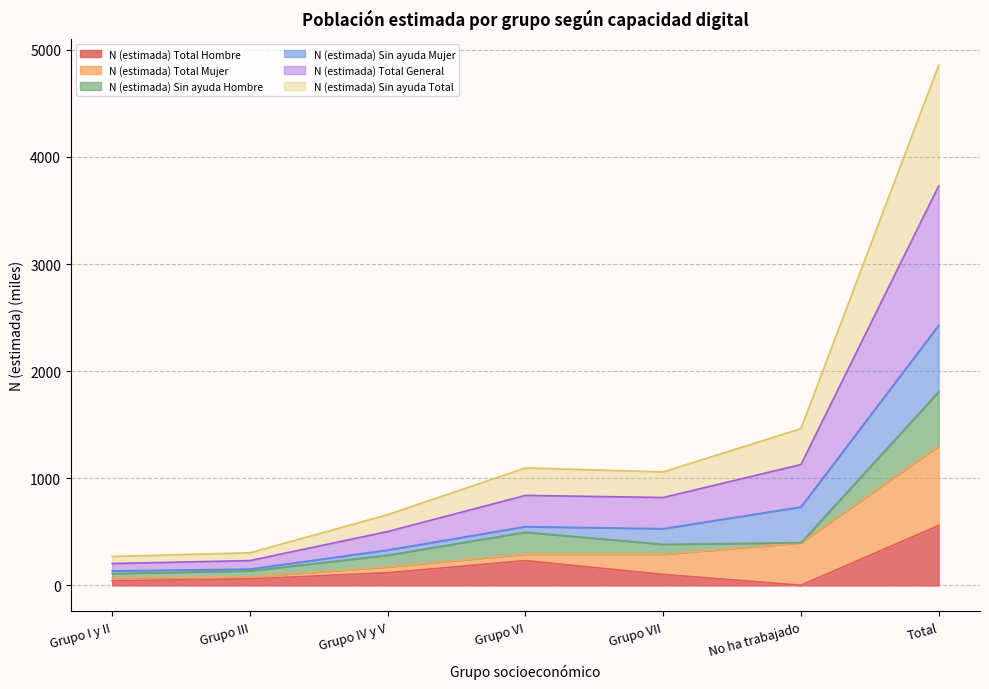

At which category is the sum across all series the highest?

Total